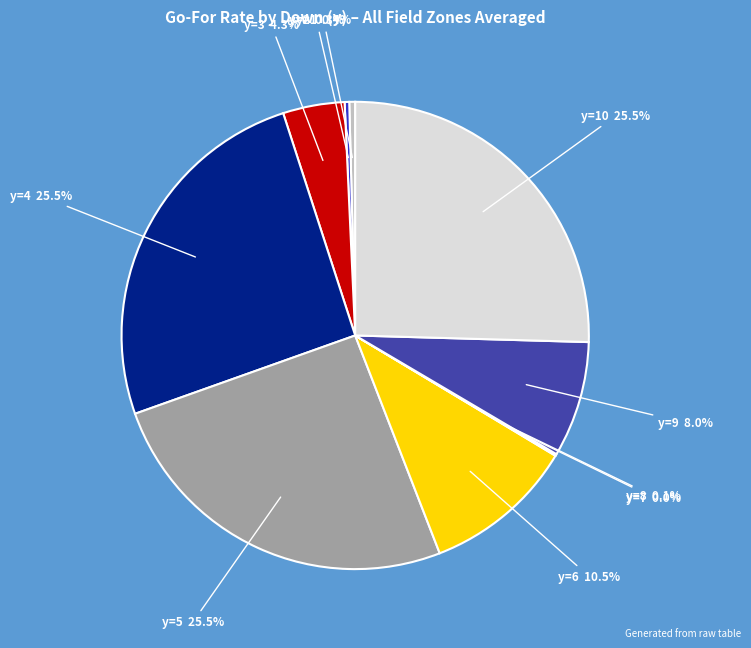

Is there any slice that represents more than half of the pie?

No